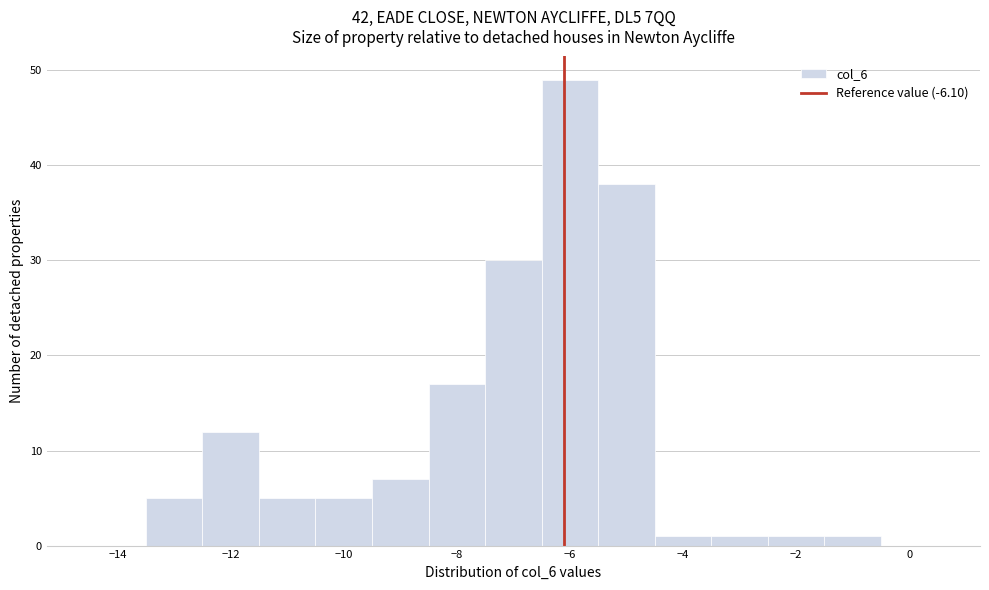

Reading left to right, list every bar in this chart as the range it spans on the x-axis followed by its height. Neither the bar edges nor the heights are printed on the chart, so give them approximately, as read against the axes.

-14.5 to -13.5: 0
-13.5 to -12.5: 5
-12.5 to -11.5: 12
-11.5 to -10.5: 5
-10.5 to -9.5: 5
-9.5 to -8.5: 7
-8.5 to -7.5: 17
-7.5 to -6.5: 30
-6.5 to -5.5: 49
-5.5 to -4.5: 38
-4.5 to -3.5: 1
-3.5 to -2.5: 1
-2.5 to -1.5: 1
-1.5 to -0.5: 1
-0.5 to 0.5: 0